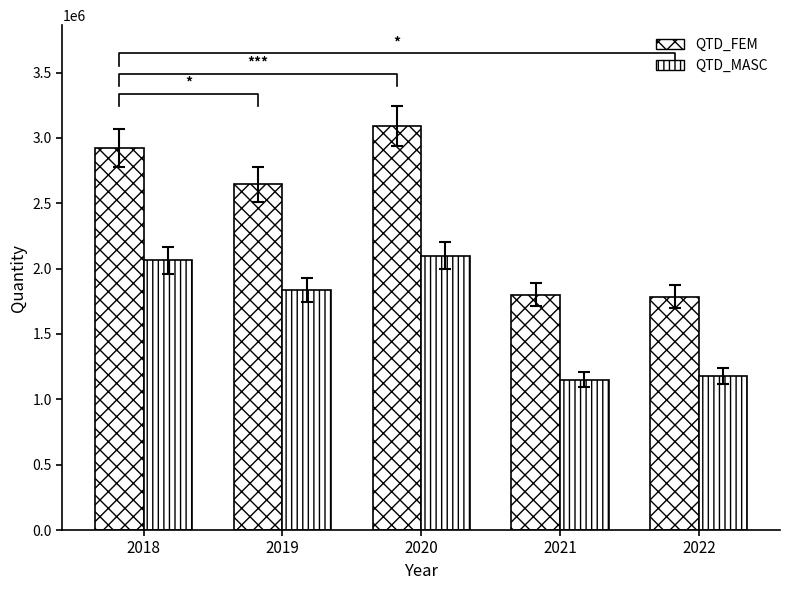

The value of QTD_FEM at 2019 is 2644389. True or false?

True